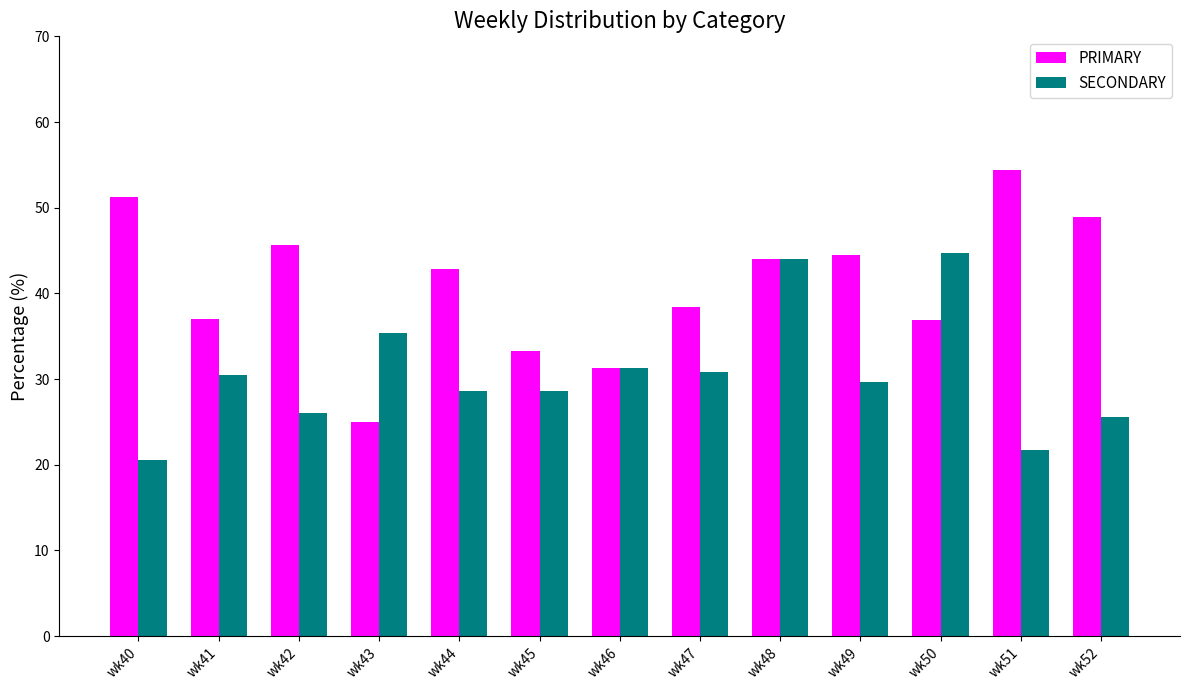

What is the spread (max minus min) of values at wk47?

7.7